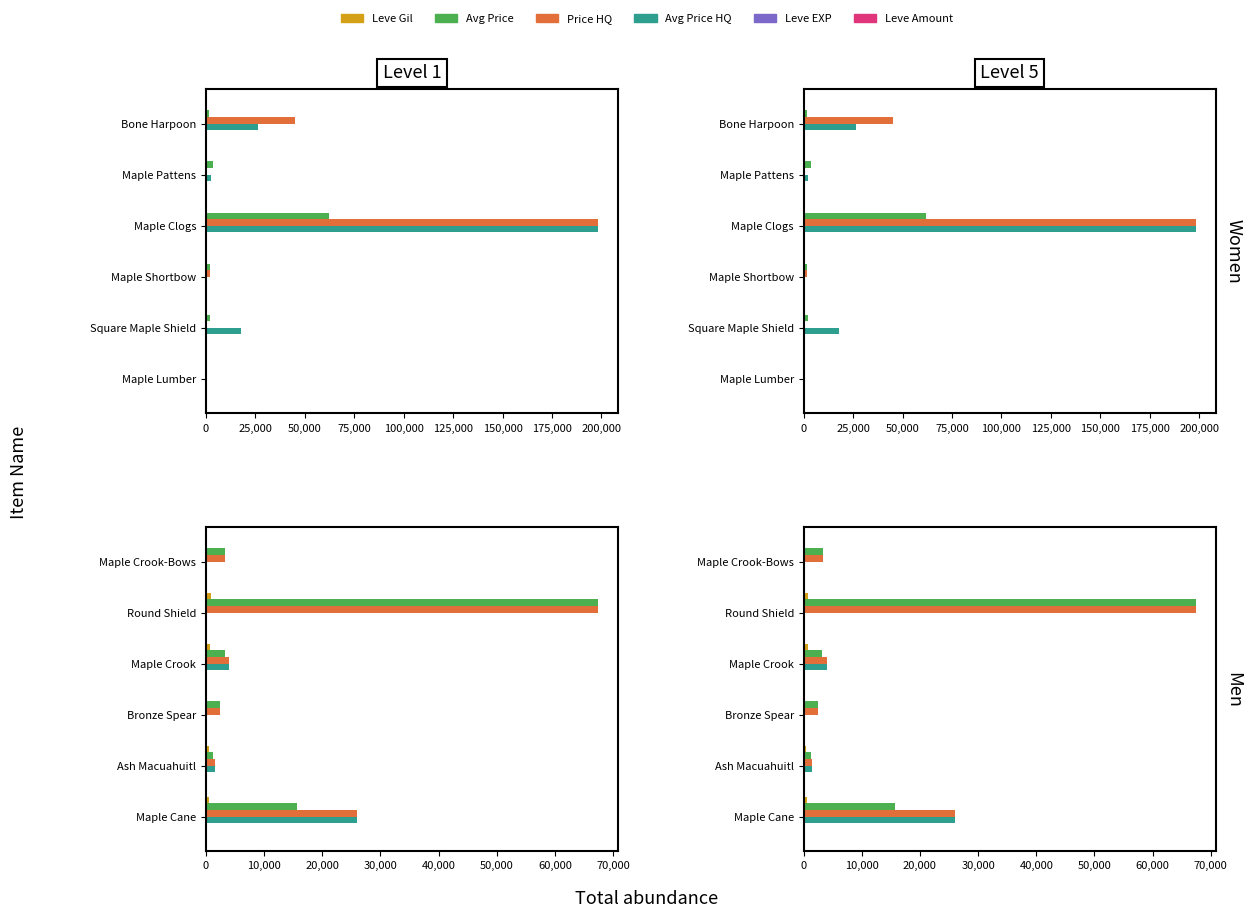

The value of Price HQ at Maple Crook-Bows is 3367. True or false?

True